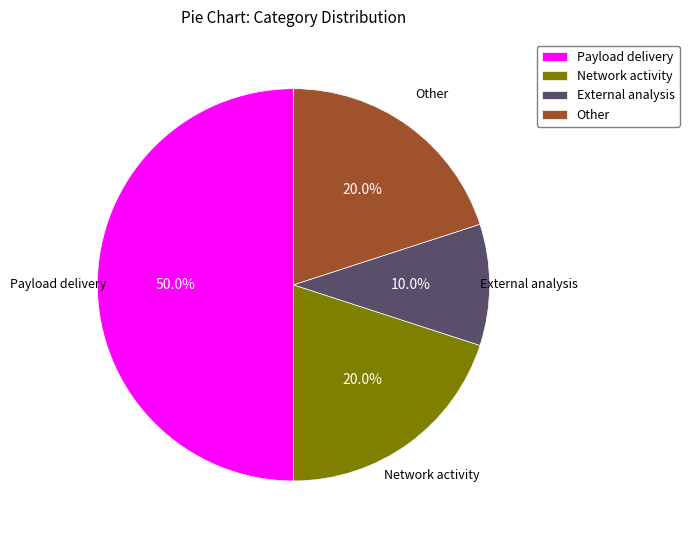

Is it true that External analysis is 15% of the pie?

False